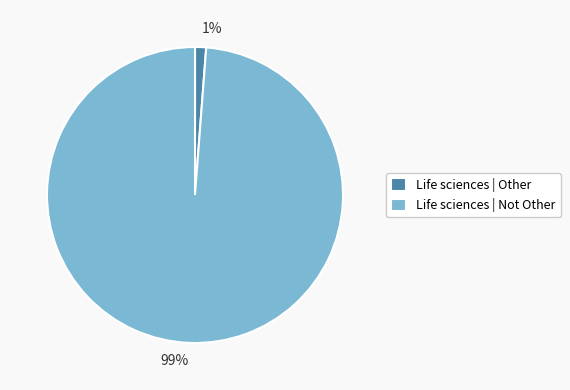

Which has a higher value, 1% or 99%?

99%